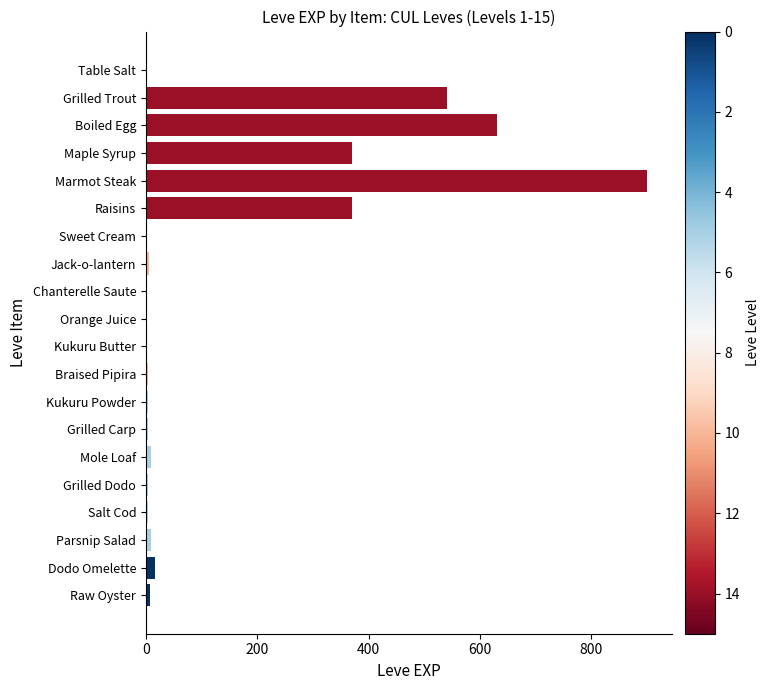

At which category does the chart reach its peak across all series?

Marmot Steak